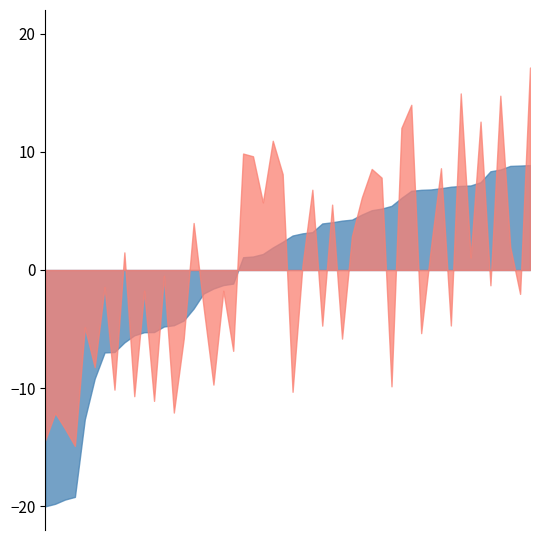

What is the maximum value shown in the chart?

17.1